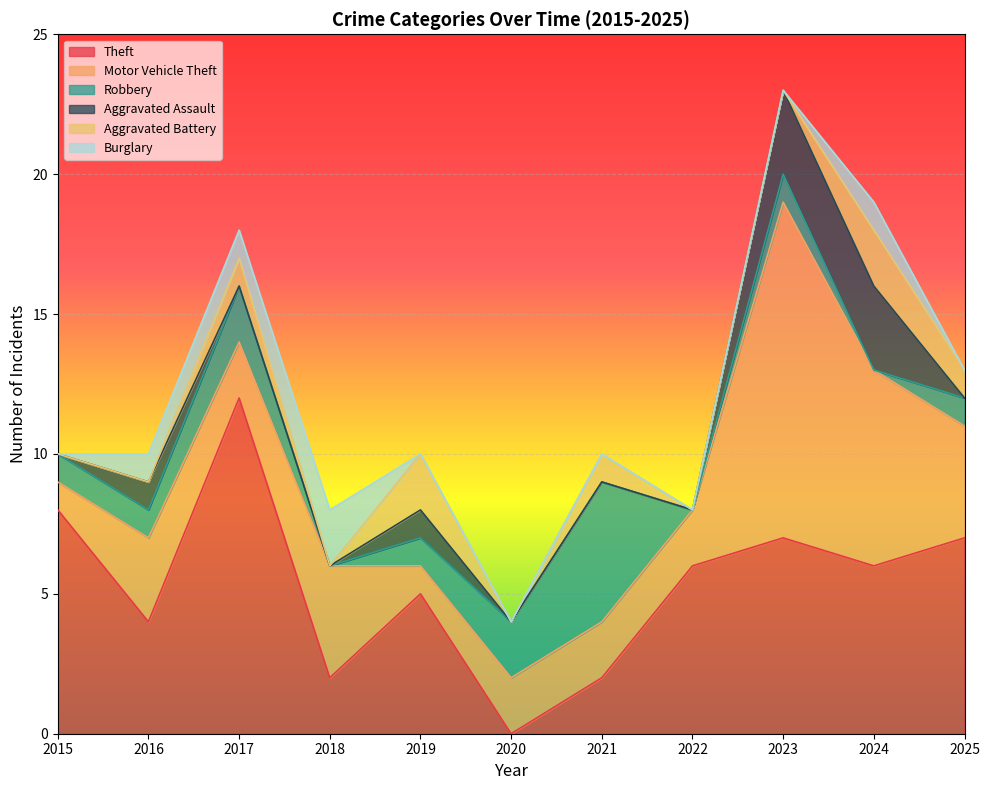

At how many categories does at least one series exceed 1?

11